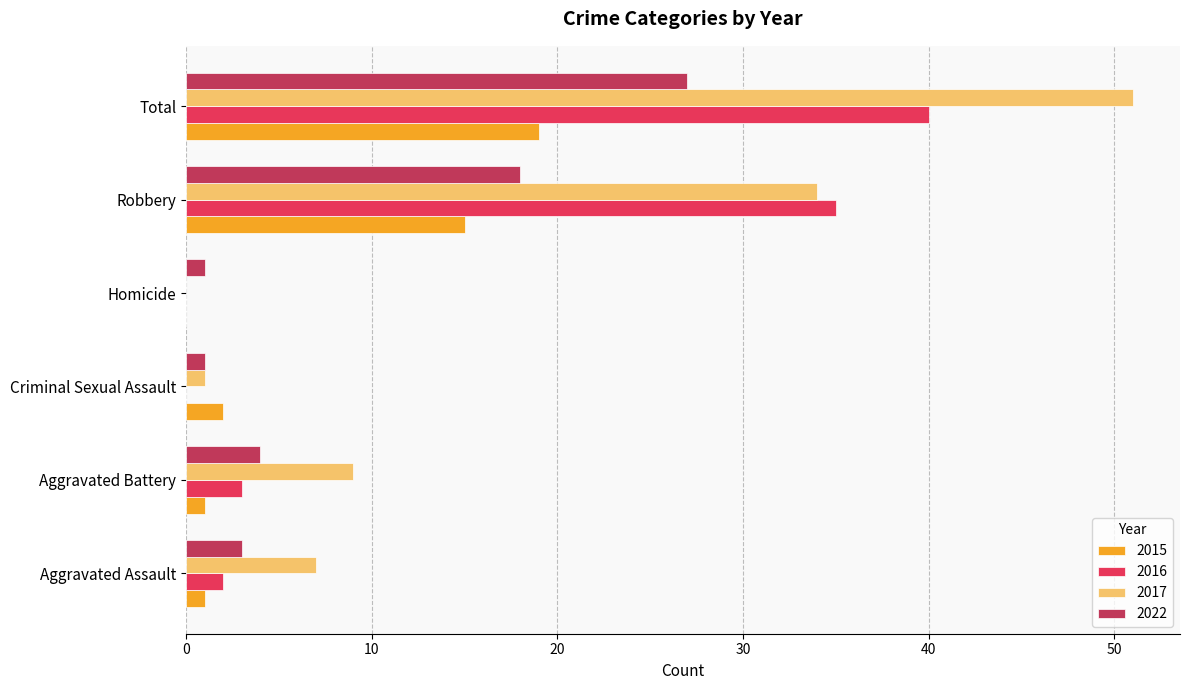

The value of 2015 at Criminal Sexual Assault is 2. True or false?

True